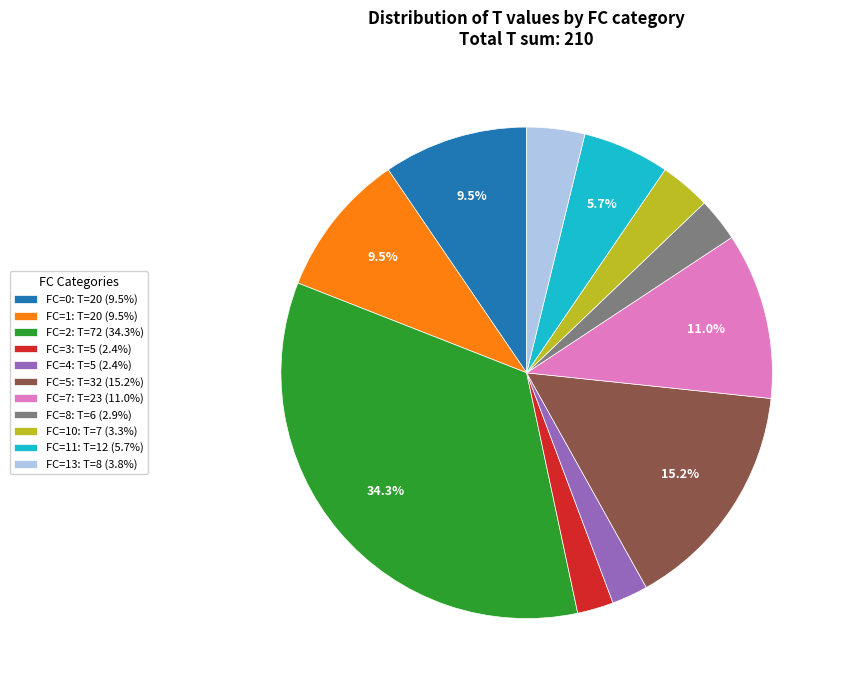

Is FC=7: T=23 (11.0%) the majority of the pie?

No